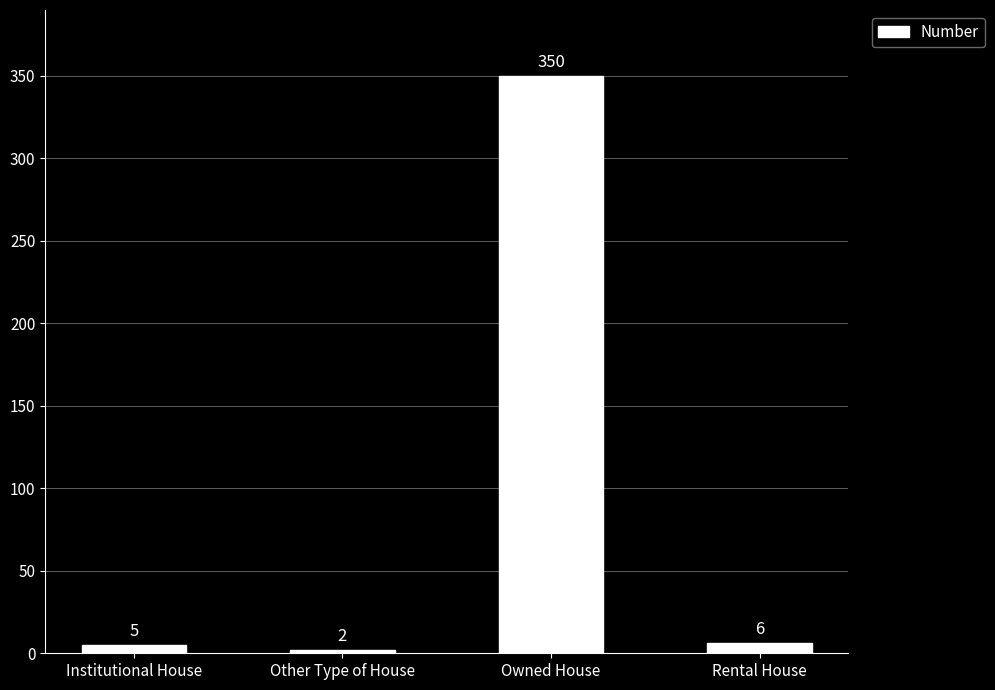

Does the chart contain any negative values?

No